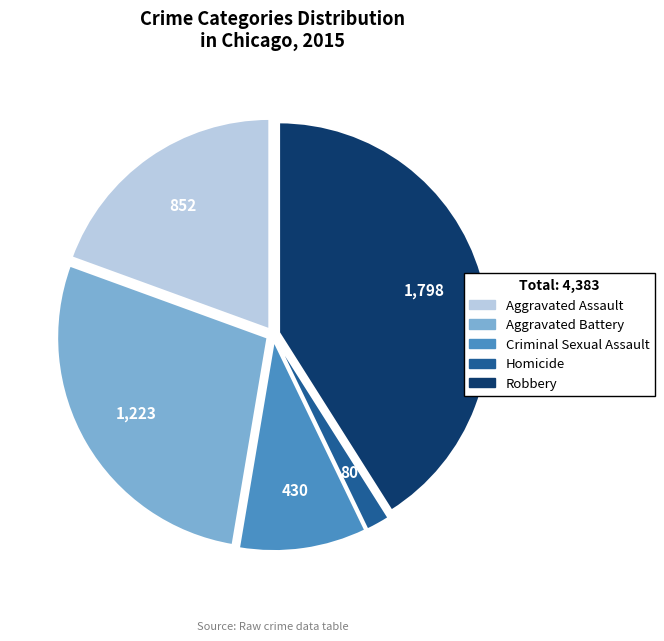

Rank the categories by value from highest to lowest.

Robbery, Aggravated Battery, Aggravated Assault, Criminal Sexual Assault, Homicide